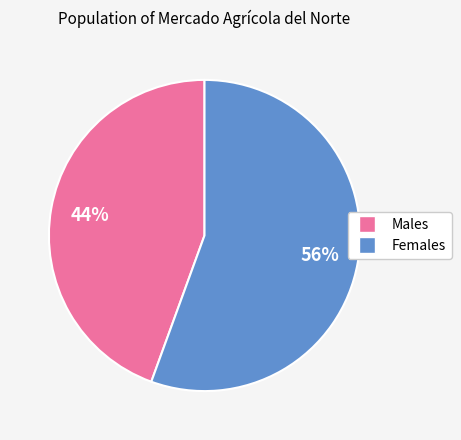

Is there a majority slice in this chart?

Yes